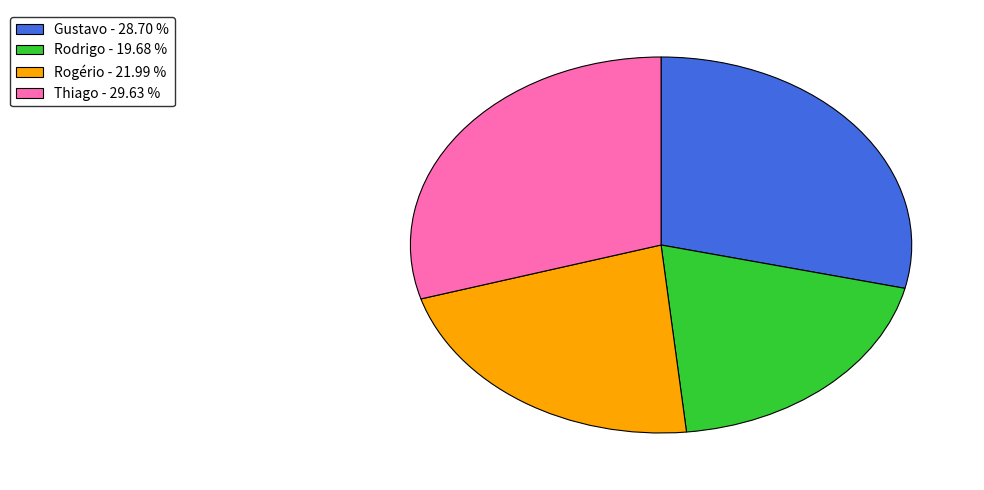

How many slices are in this pie chart?

4